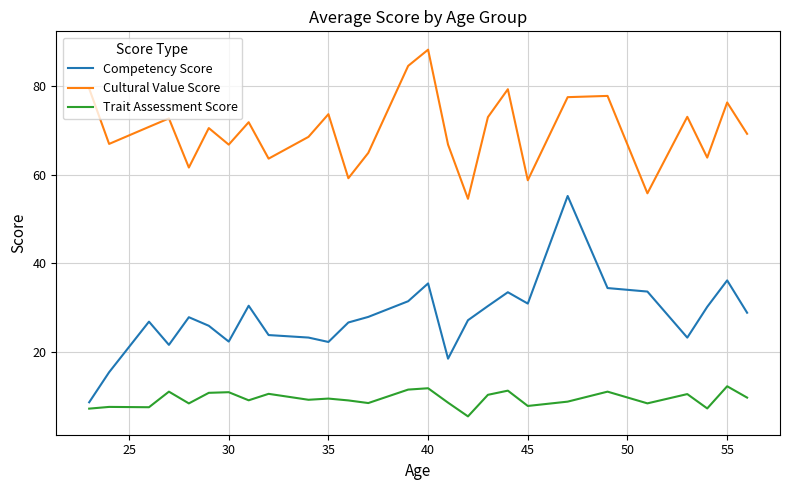

What is the difference between the maximum and minimum values in the Trait Assessment Score series?

6.8